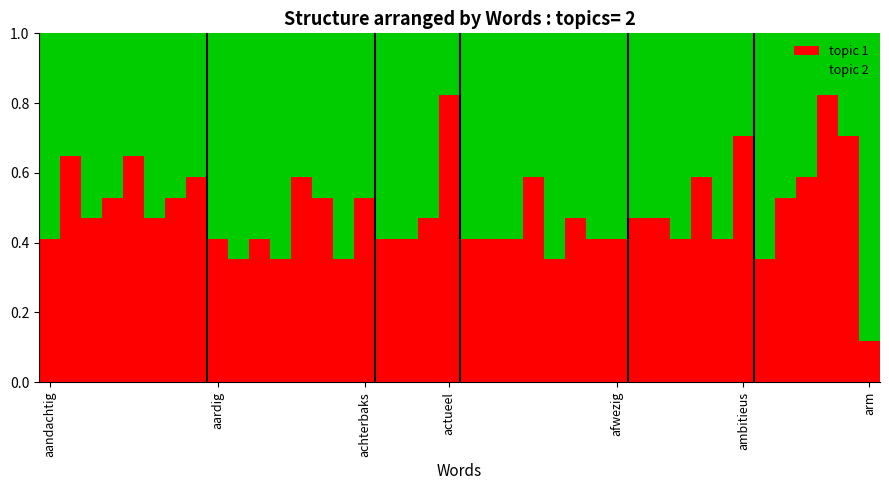

Count the topic 1 values in the range 0 to 1.

40